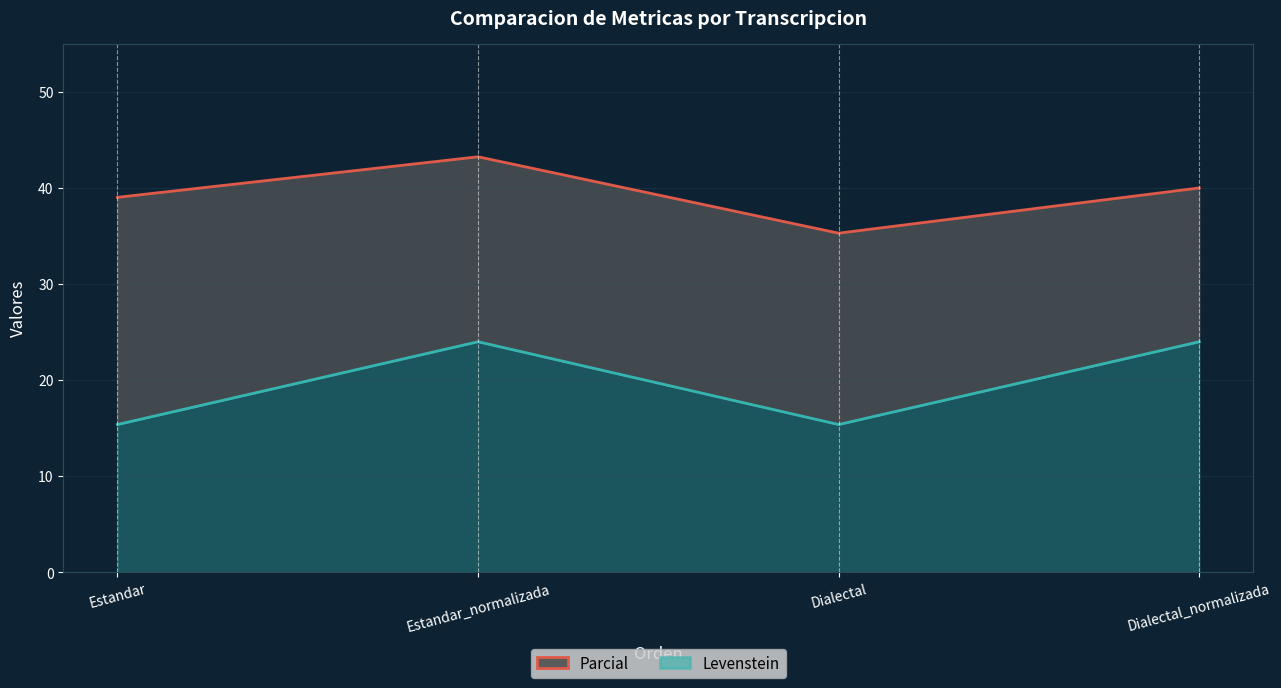

Is it true that Levenstein equals 15.4 at Dialectal?

True